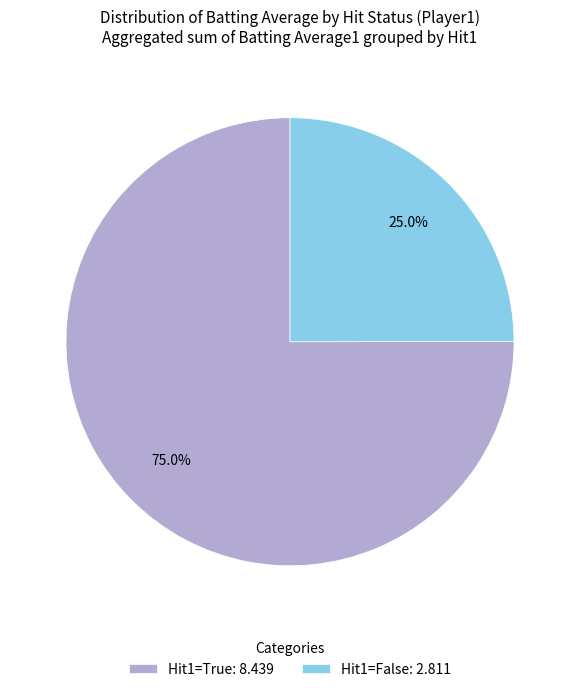

Approximately how many times larger is the value at Hit1=True: 8.439 compared to Hit1=False: 2.811?

3.0